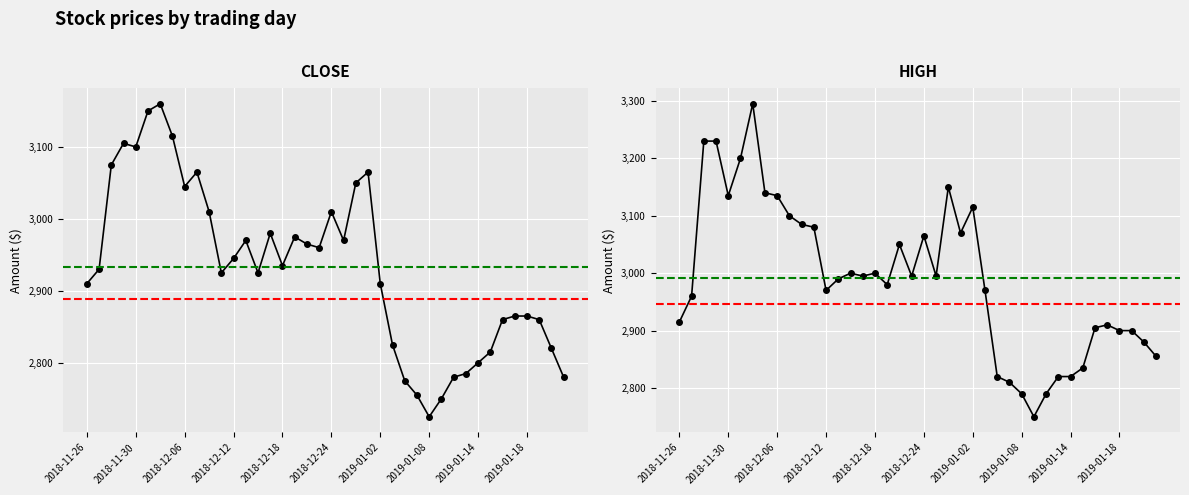

Which series changed the most between 2018-11-26 and 11?

High